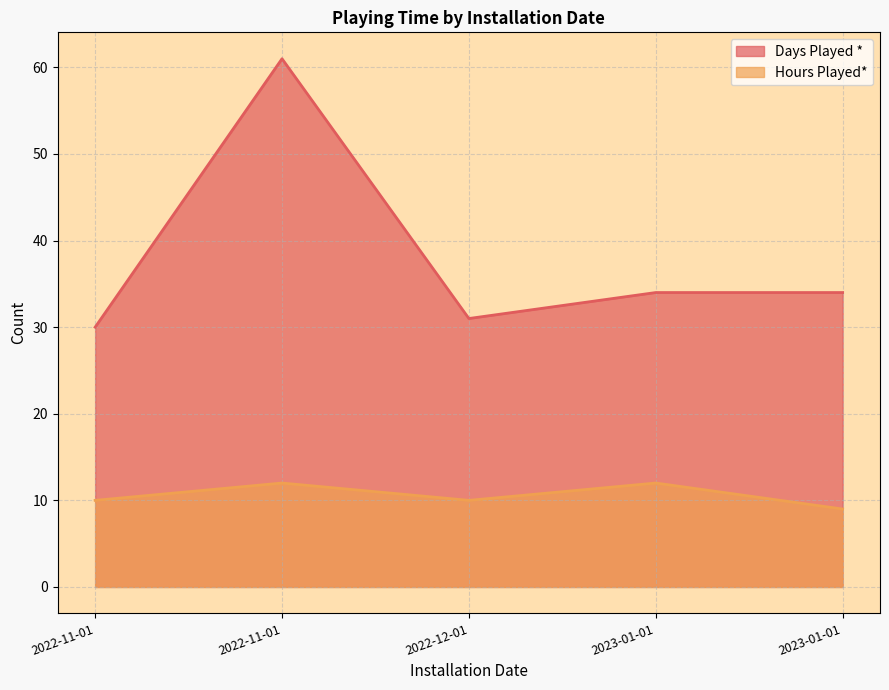

How many lines are shown in the chart?

2